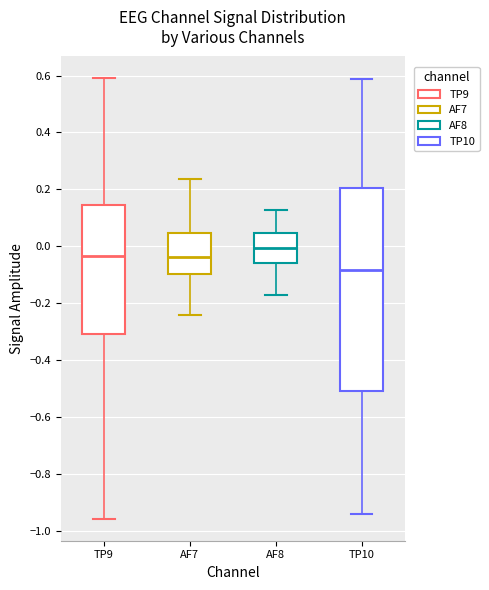

Reading left to right, transcribe this box plot: for each box, give where its median line is, the range the box spans, and where its two whiskers end, as read against the y-axis. The values are not printed on the chart, so give them approximately, as read against the axis.

TP9: median -0.04, box -0.30 to 0.14, whiskers -0.96 to 0.58
AF7: median -0.04, box -0.10 to 0.04, whiskers -0.24 to 0.24
AF8: median 0.00, box -0.06 to 0.04, whiskers -0.18 to 0.12
TP10: median -0.08, box -0.50 to 0.20, whiskers -0.94 to 0.58